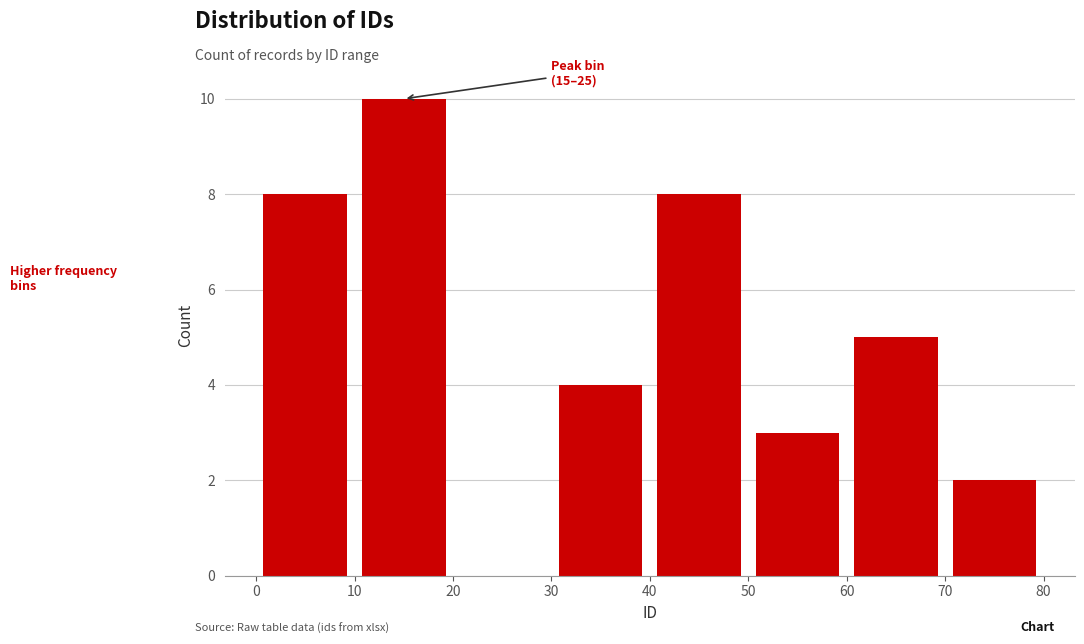

Which range on the x-axis has the tallest bar?

10 to 20